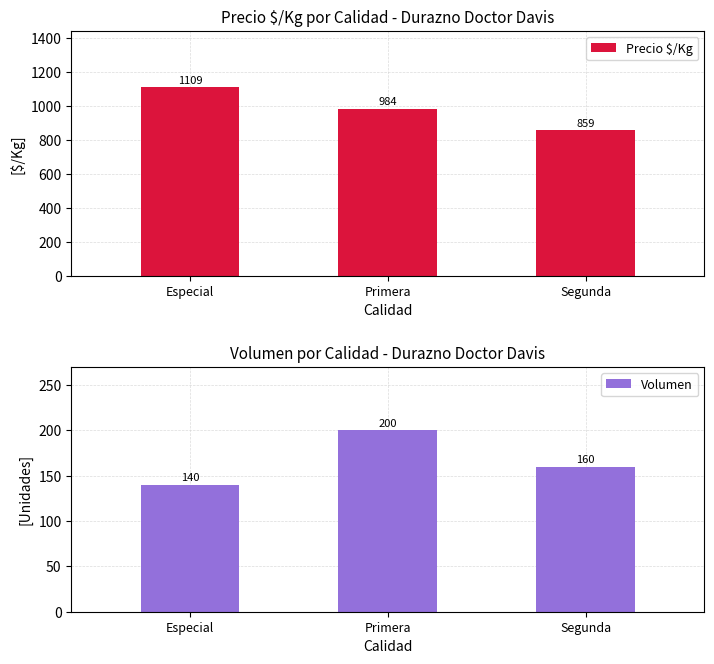

What is the difference between the Precio $/Kg values at Especial and Primera?

125